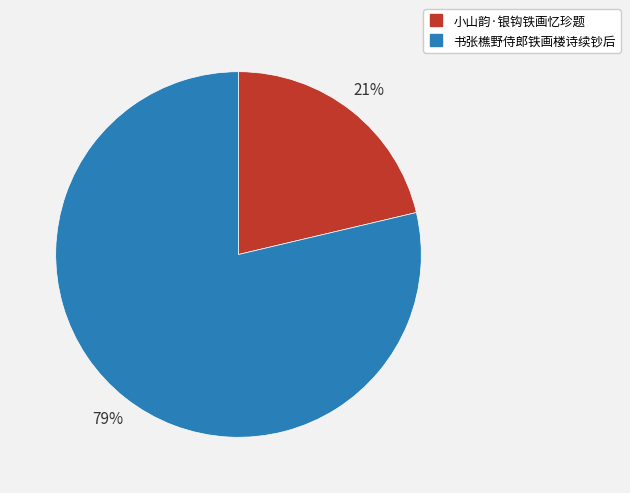

To the nearest percent, what portion does 书张樵野侍郎铁画楼诗续钞后 represent?

79%